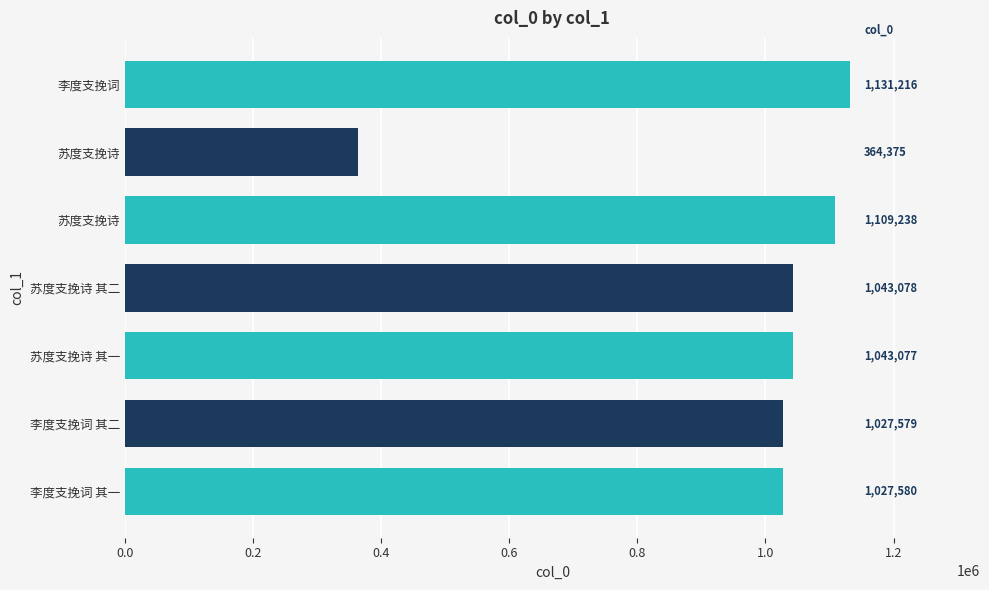

Does the chart contain any negative values?

No